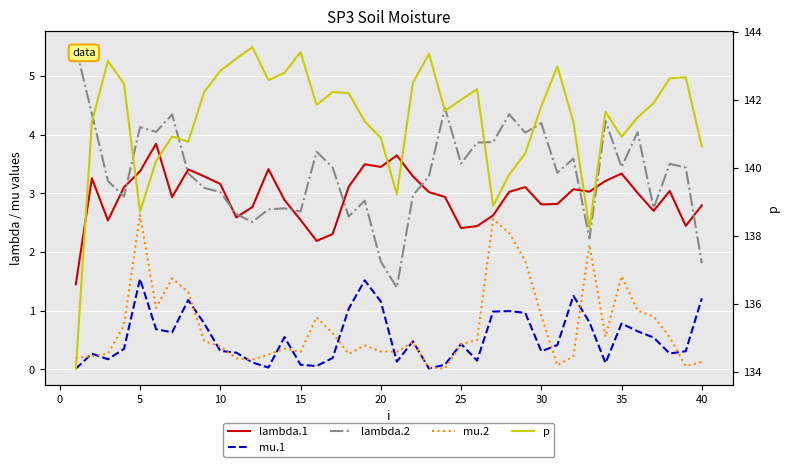

In lambda.2, how many points are higher than both neighbors (excluding endpoints)?

12